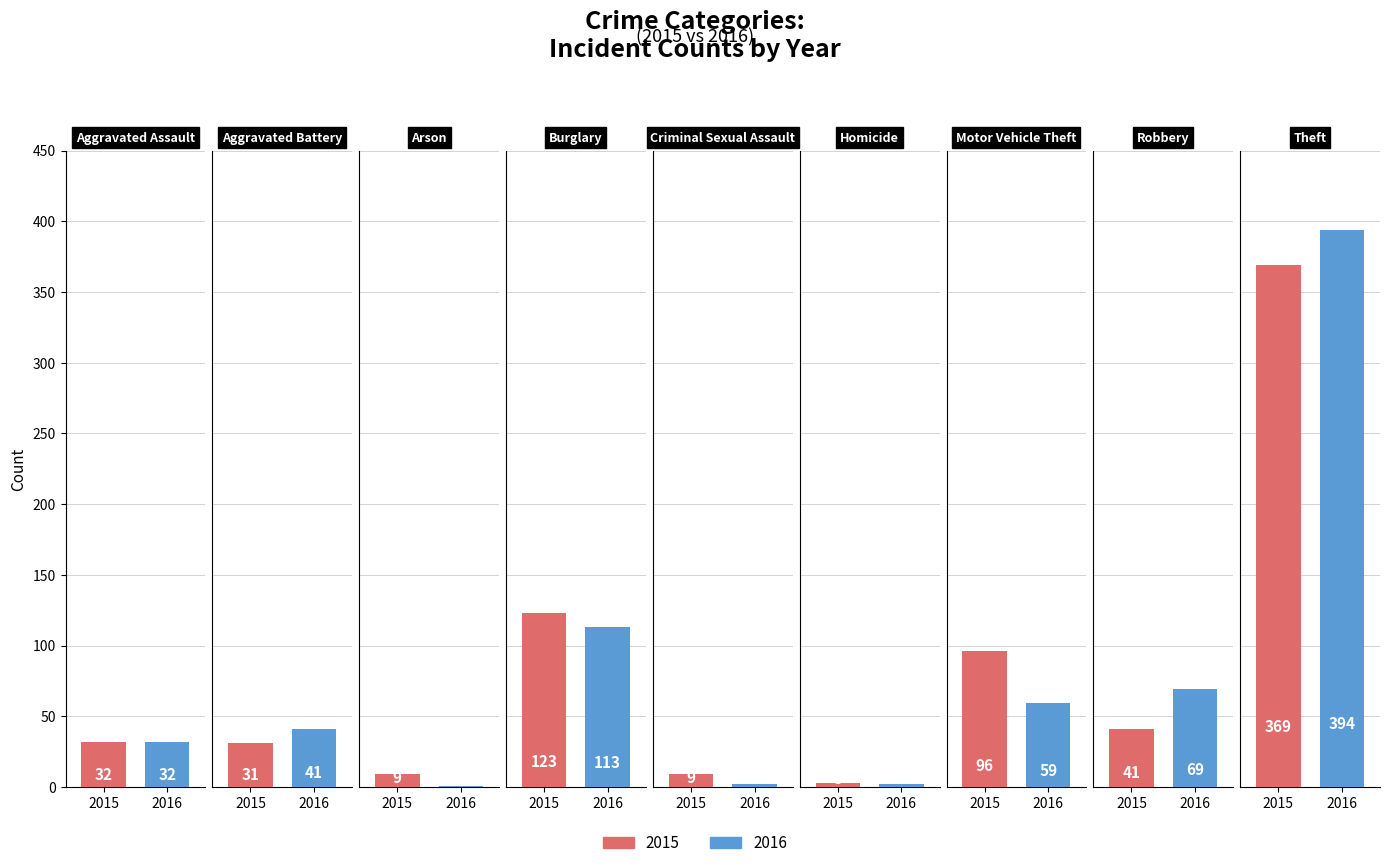

What is the spread (max minus min) of values at Burglary?

10